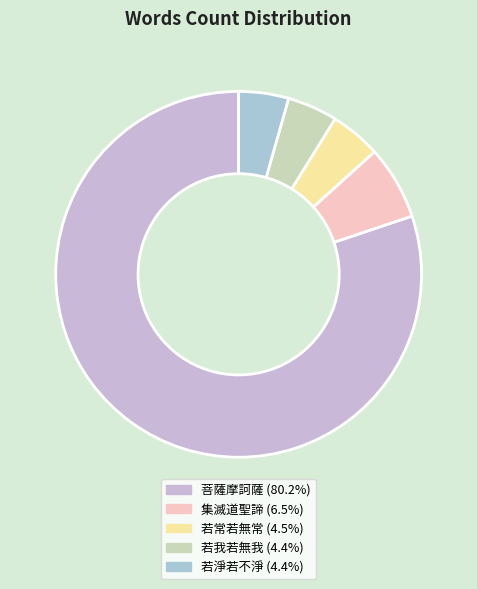

Which slice is the largest?

菩薩摩訶薩